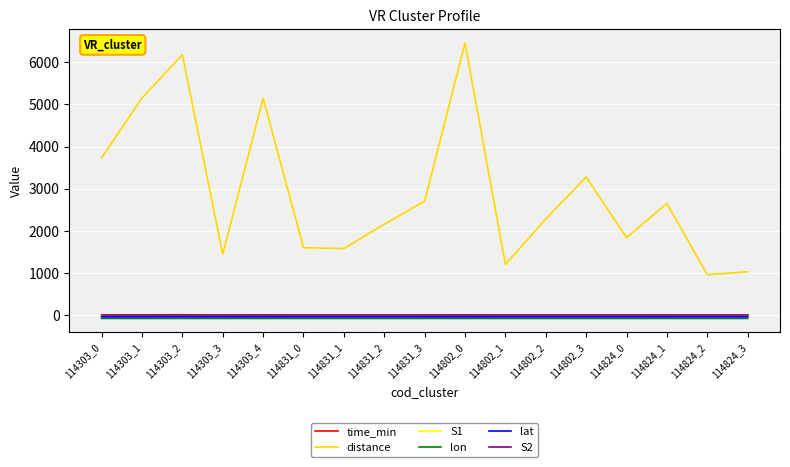

What is the sum of all lon values?

-1199.8